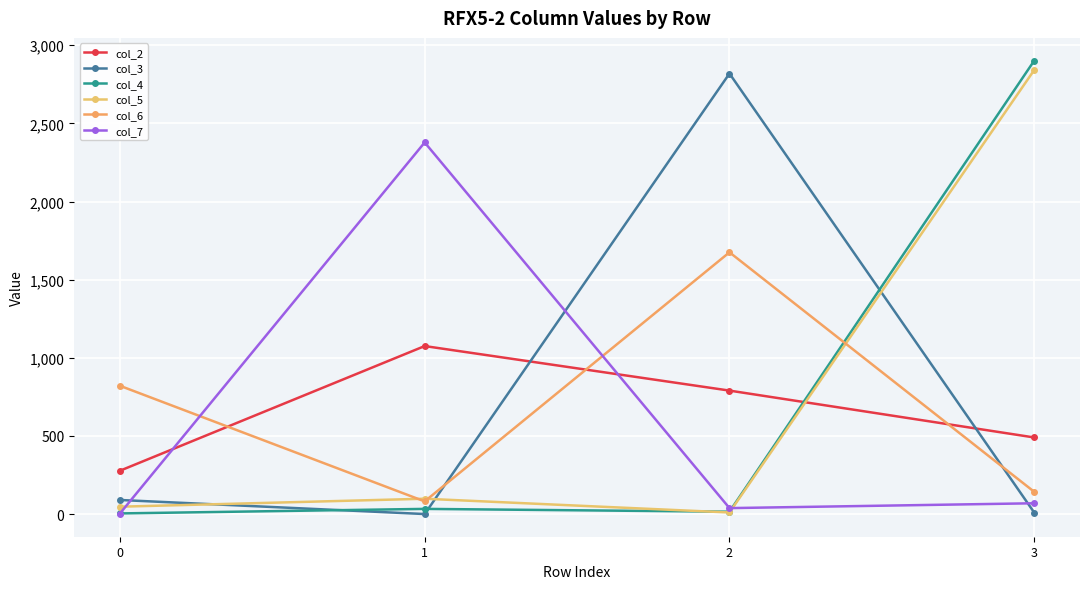

At which label does col_6 first exceed 821?

2